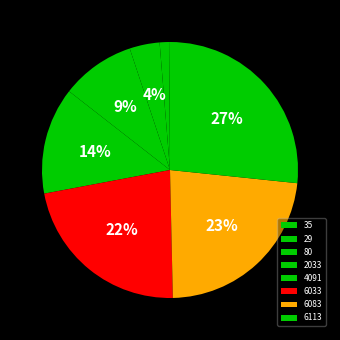

Between 6083 and 29, which is larger?

6083